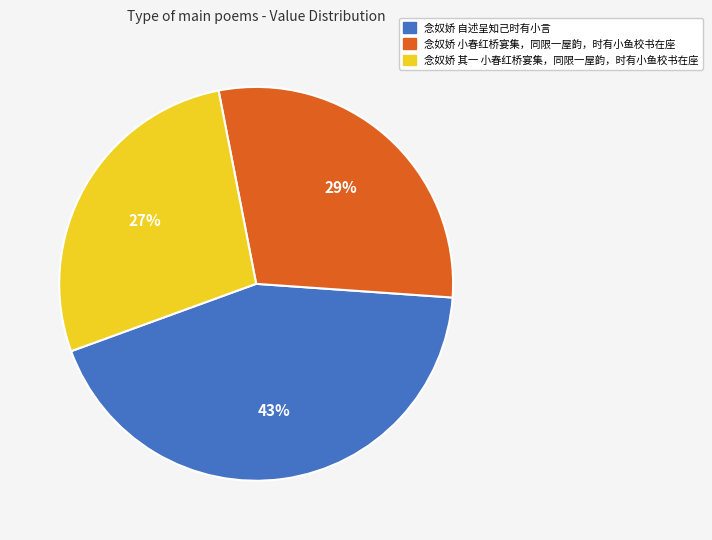

True or false: 念奴娇 小春红桥宴集，同限一屋韵，时有小鱼校书在座 accounts for 29% of the total.

True